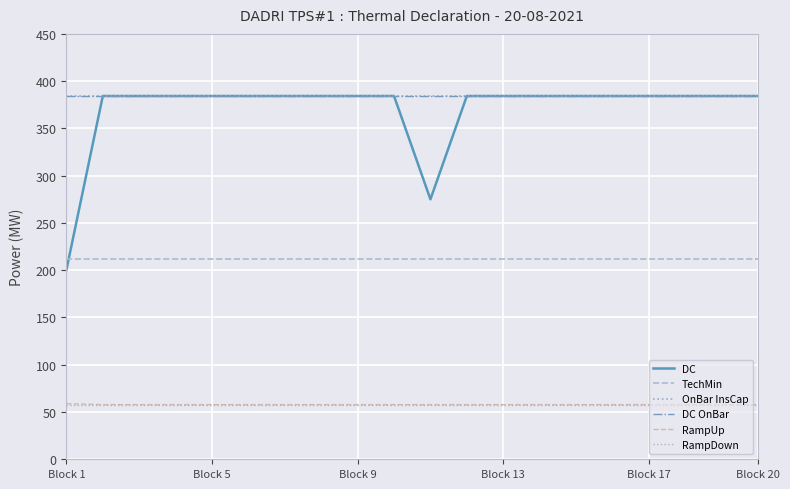

At which label is TechMin closest to 211?

Block 1